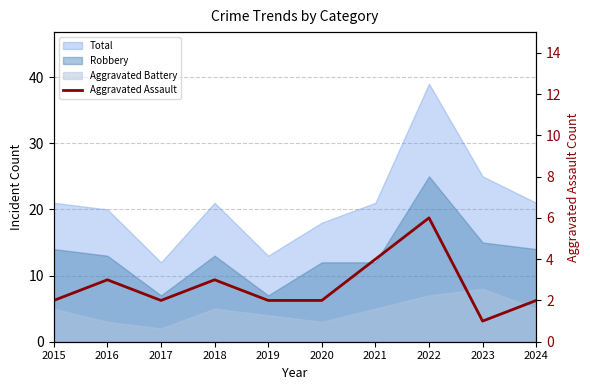

At which label does the data first exceed 2?

2016